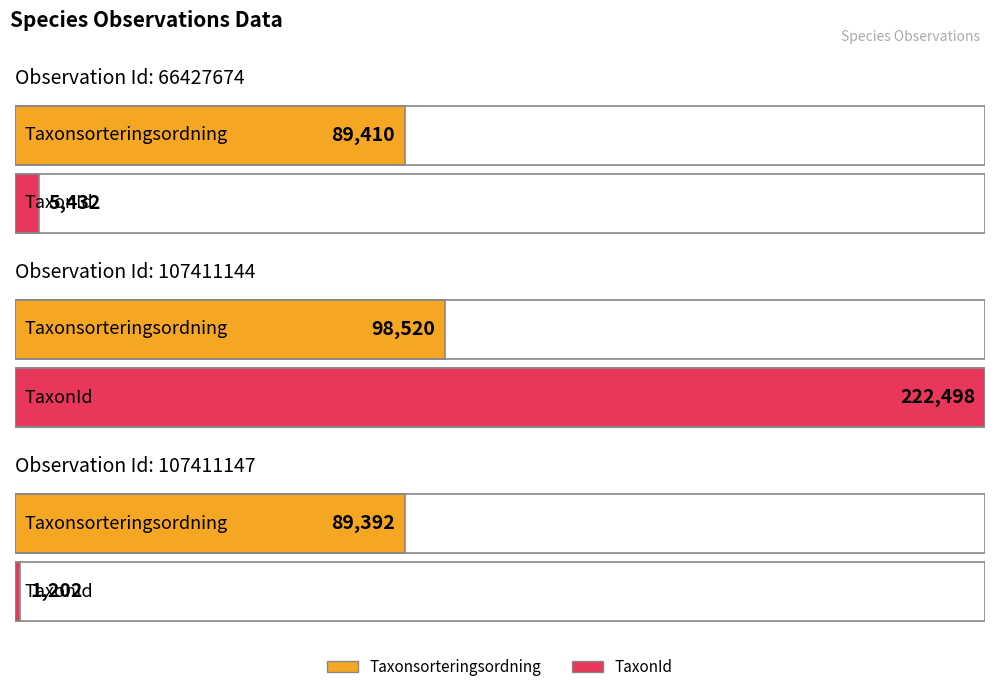

What is the value of the Taxonsorteringsordning bar at the 2nd from the left?

98520